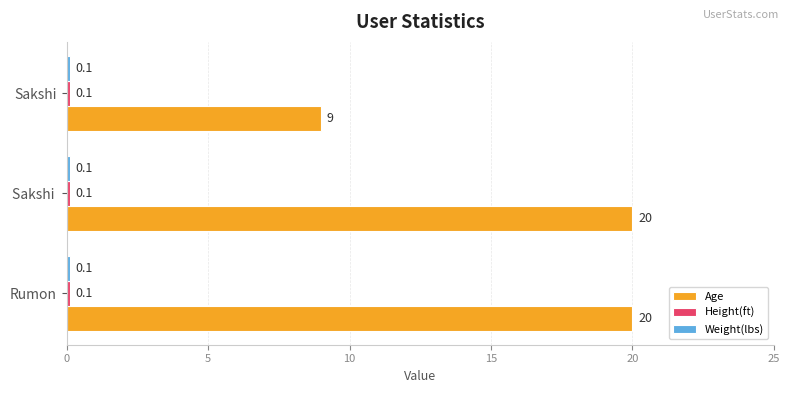

What is the sum of all Age values?

49.0